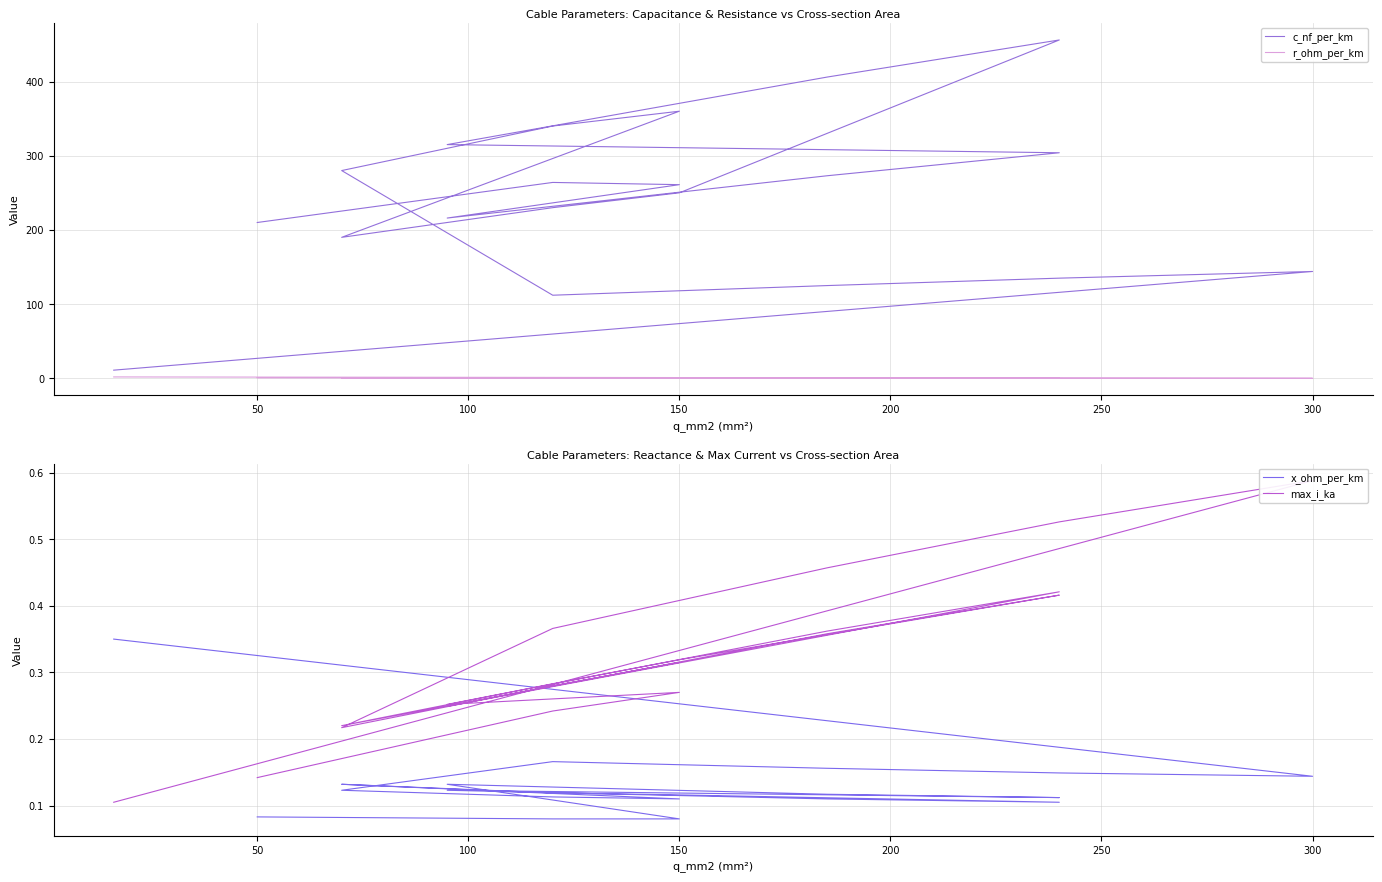

True or false: x_ohm_per_km and c_nf_per_km cross at least once.

False